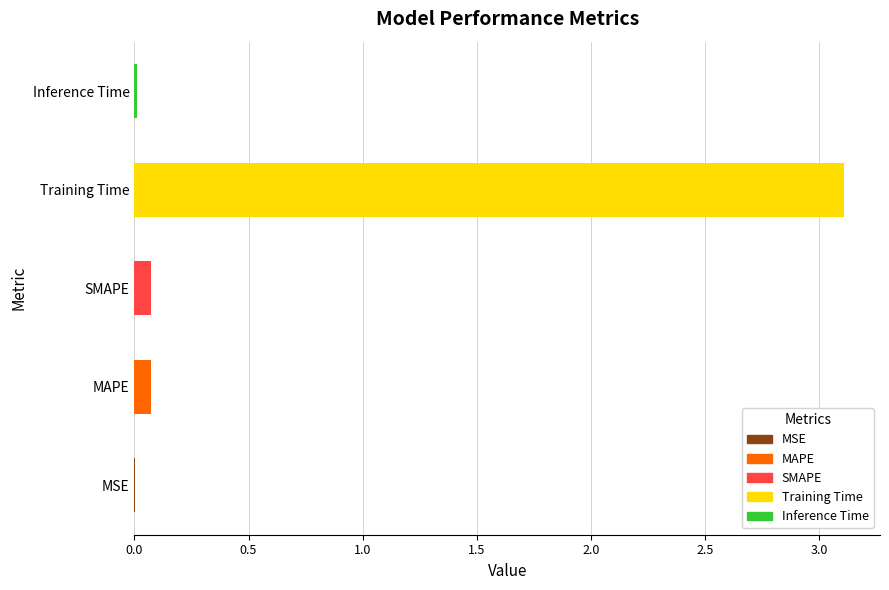

Which category has the highest value across all series?

Training Time